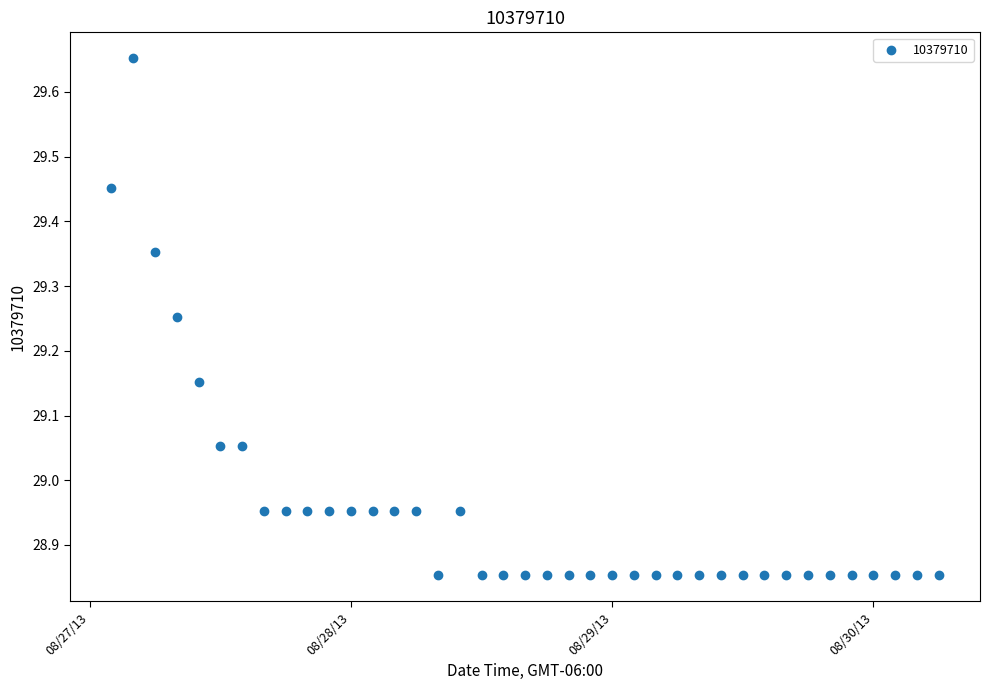

What is the range of X values (max minus min)?

3.2